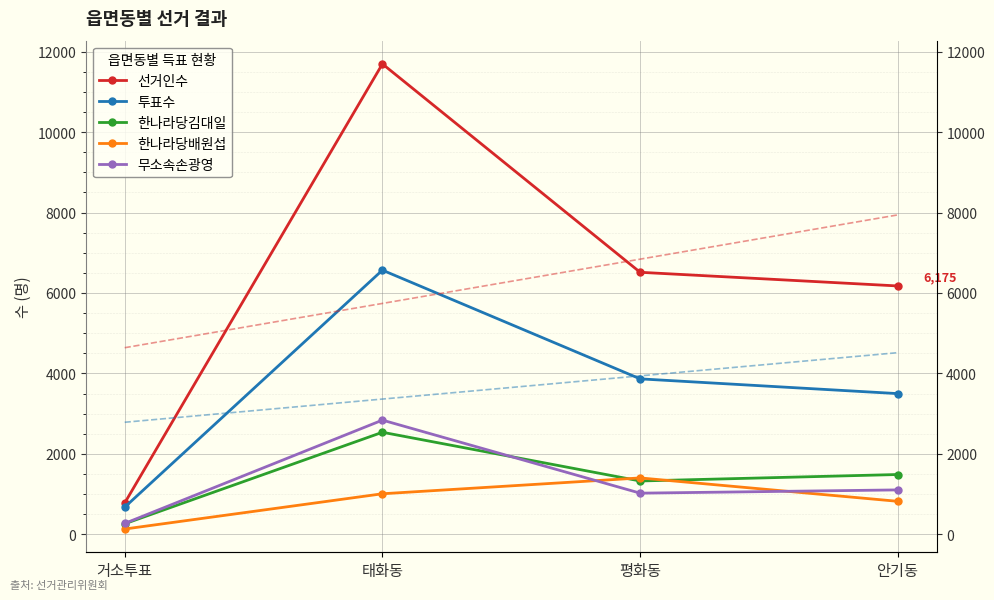

What is the maximum value shown in the chart?

11698